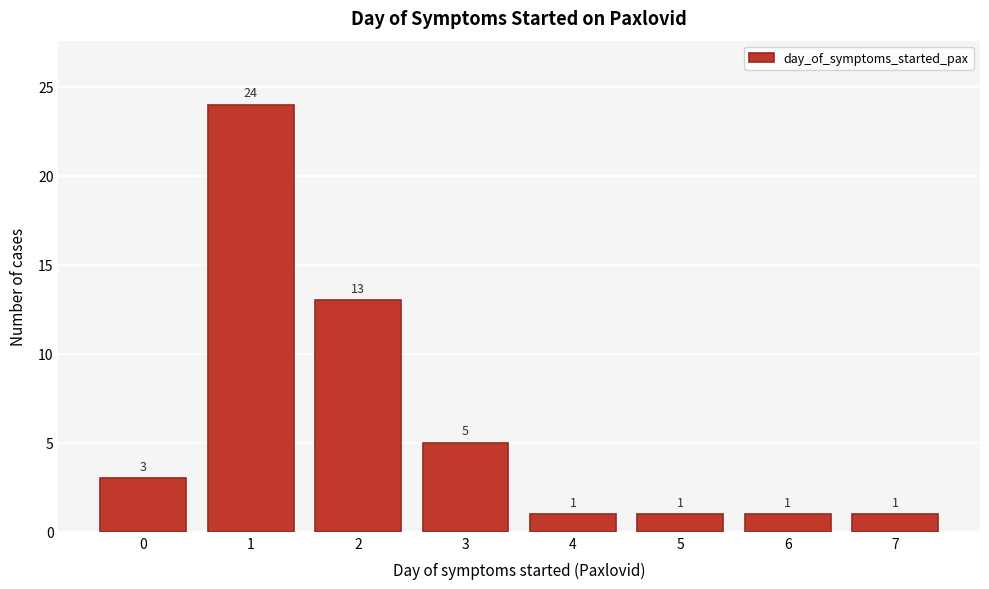

Reading right to left, list all the values displayed in this chart.

7=1	6=1	5=1	4=1	3=5	2=13	1=24	0=3